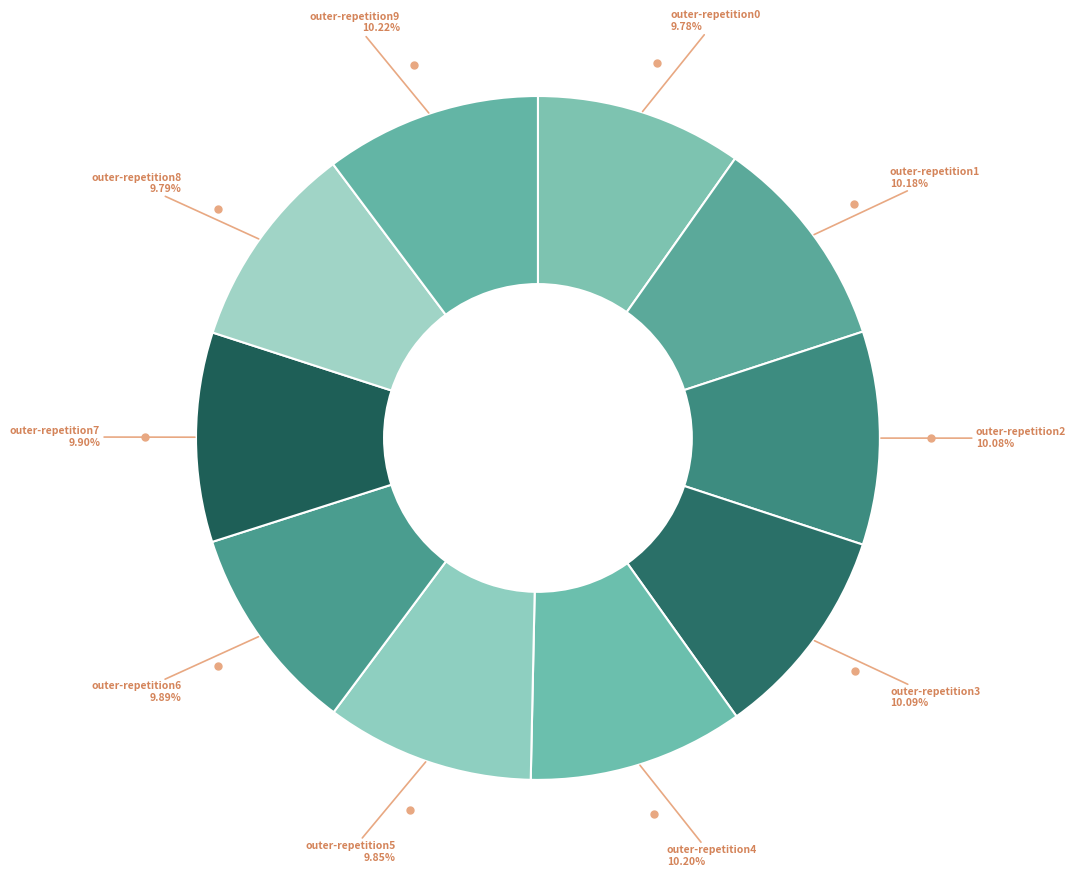

Is the sum of outer-repetition8 and outer-repetition1 greater than half?

No